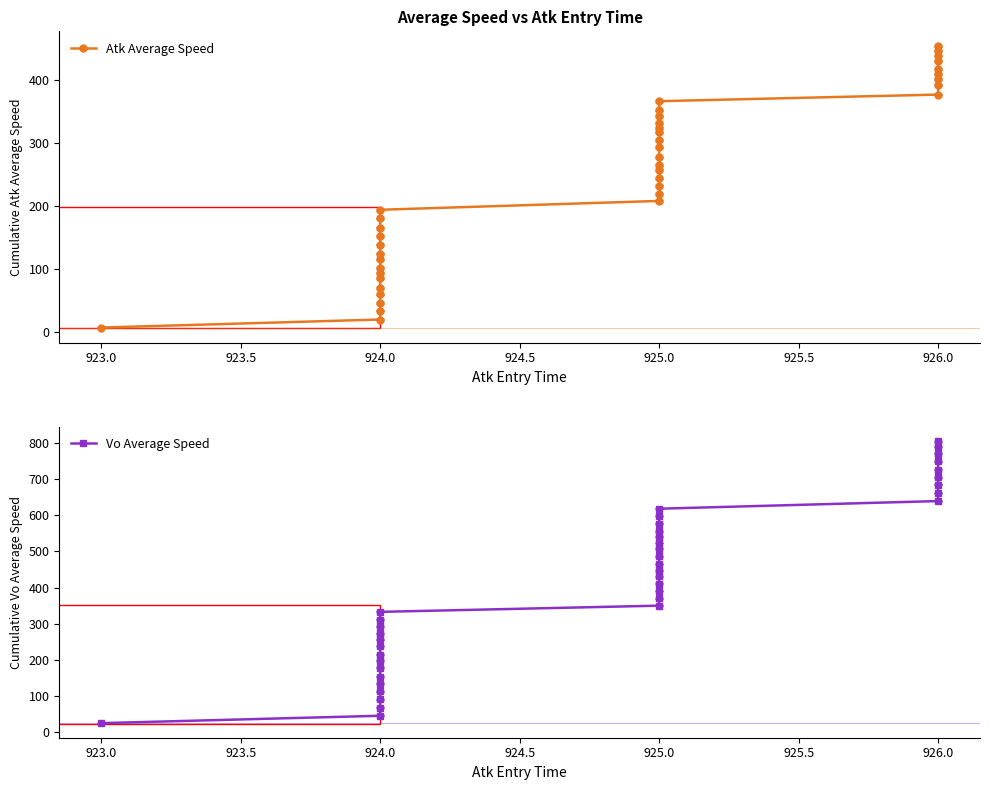

True or false: Vo Average Speed and Atk Average Speed intersect in this chart.

False